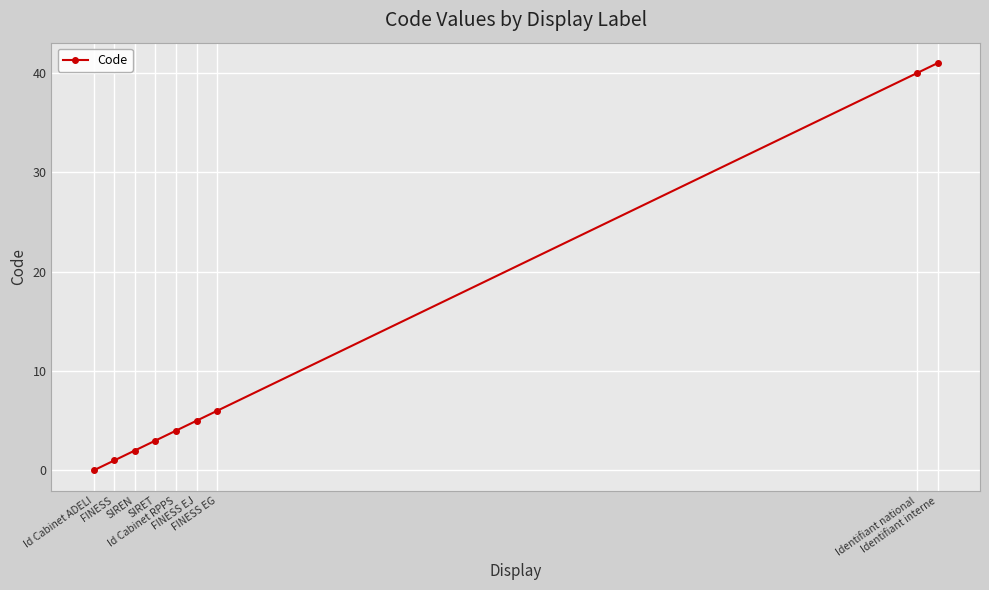

List the labels in order of value, largest first.

Identifiant interne, Identifiant national, FINESS EG, FINESS EJ, Id Cabinet RPPS, SIRET, SIREN, FINESS, Id Cabinet ADELI